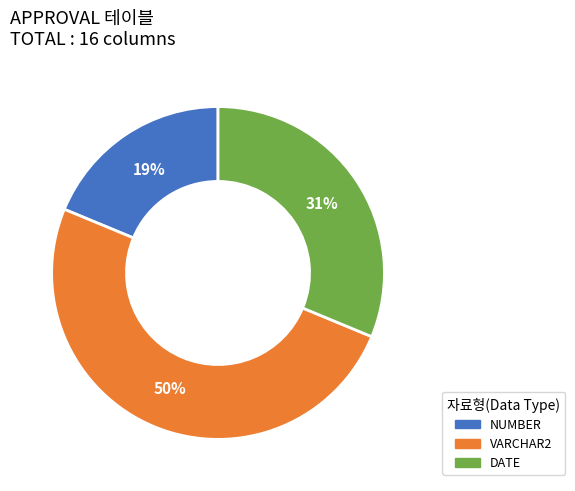

To the nearest percent, what is the difference between the largest and smallest slice percentages?

31%